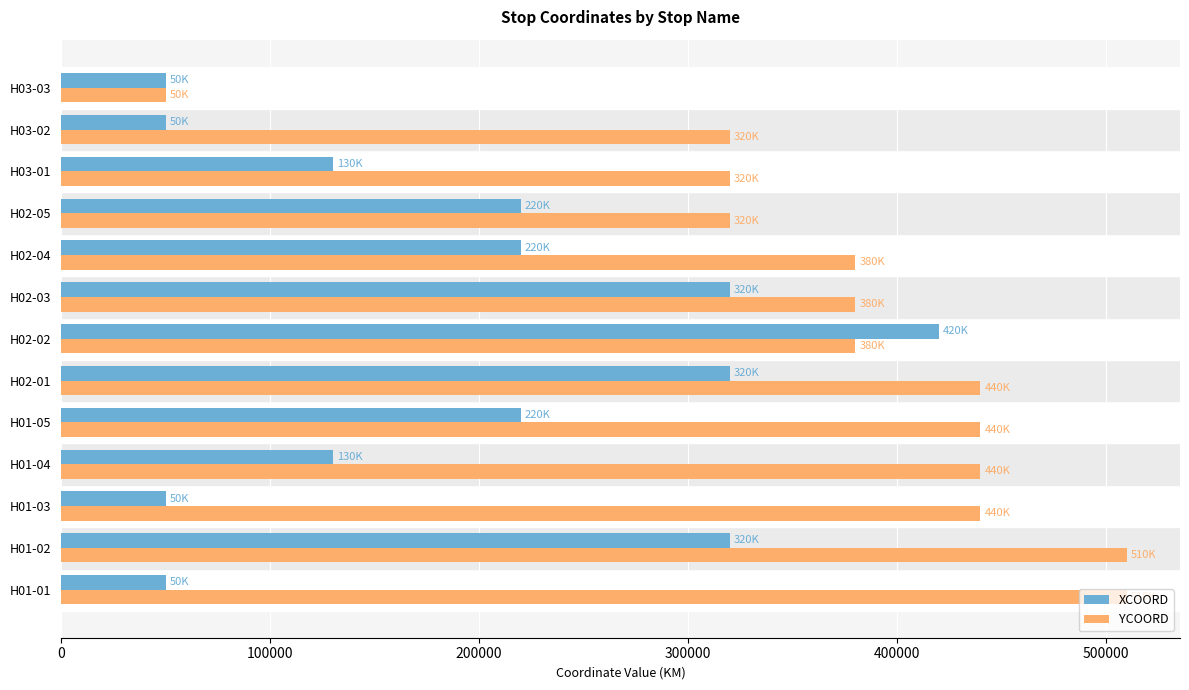

What is the difference between the second highest and second lowest values in the XCOORD series?

270000